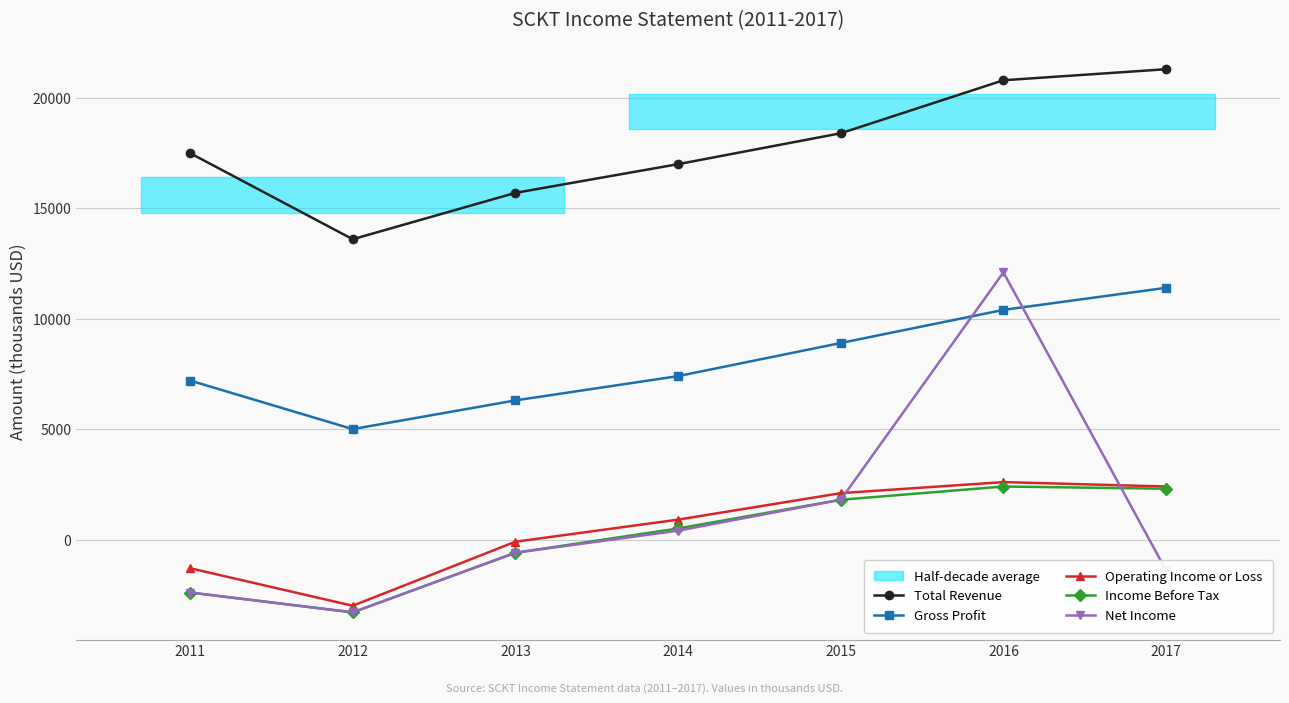

How many distinct data groups are displayed?

5